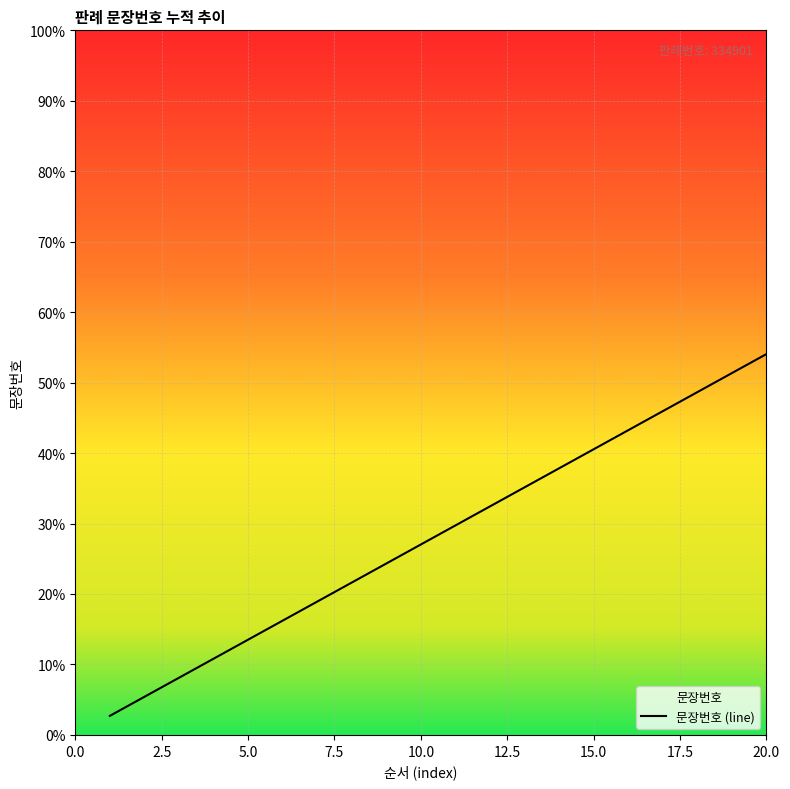

True or false: the data shows 13.5 at 5.0.

True